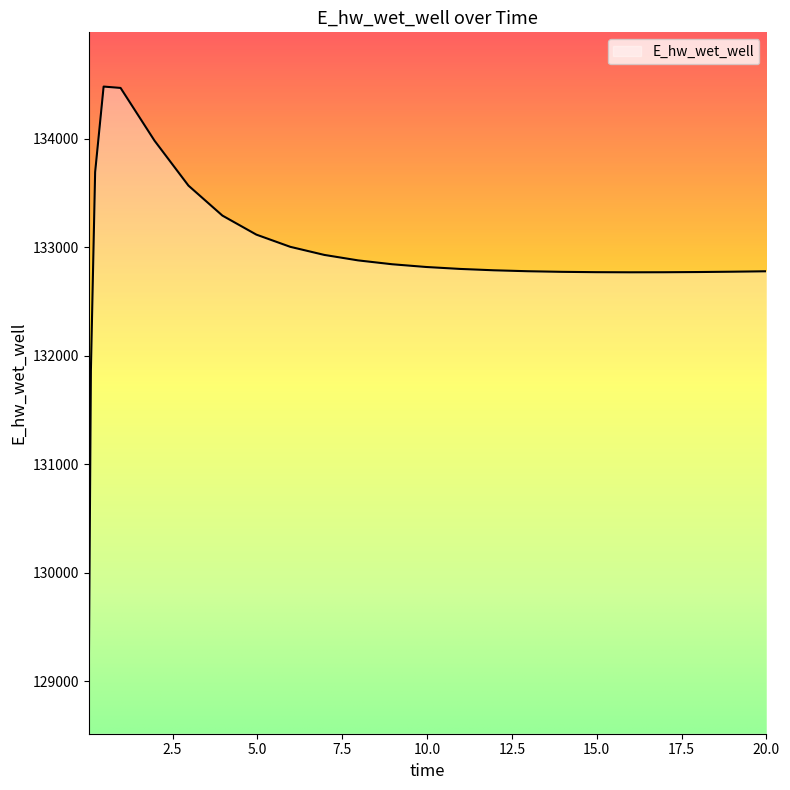

What is the greatest value displayed?

134481.1